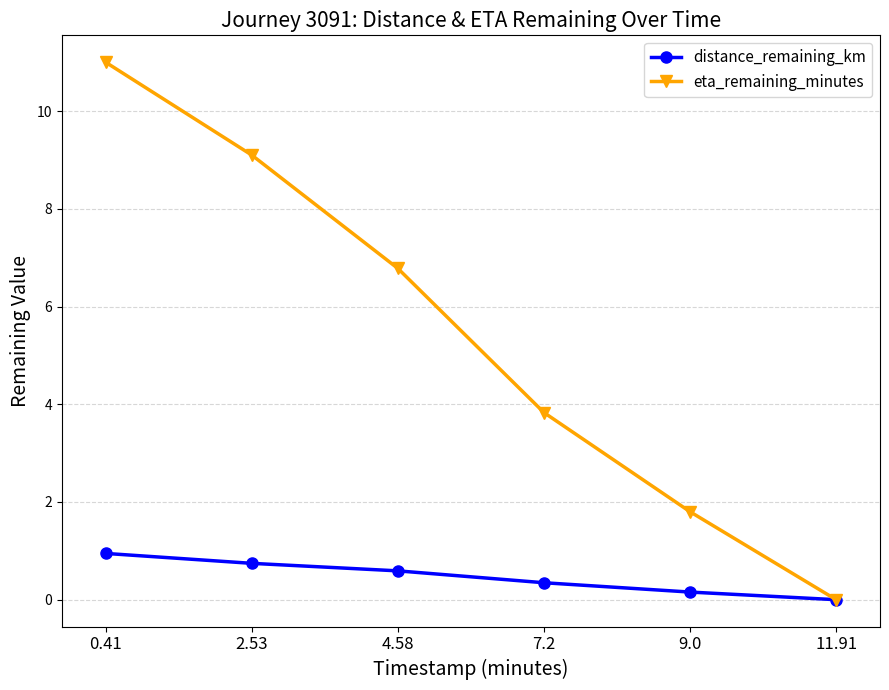

What is the spread (max minus min) of values at 7.2?

3.5